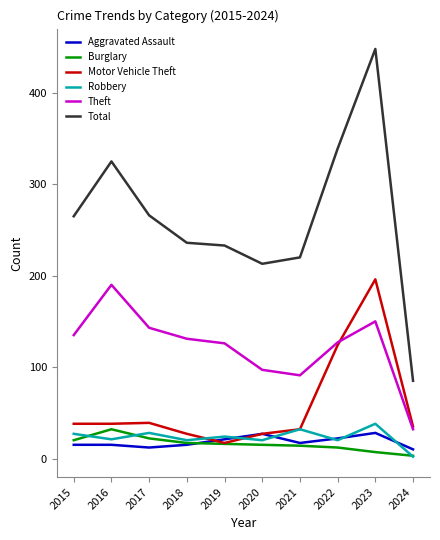

Is it true that Motor Vehicle Theft equals 10 at 2017?

False